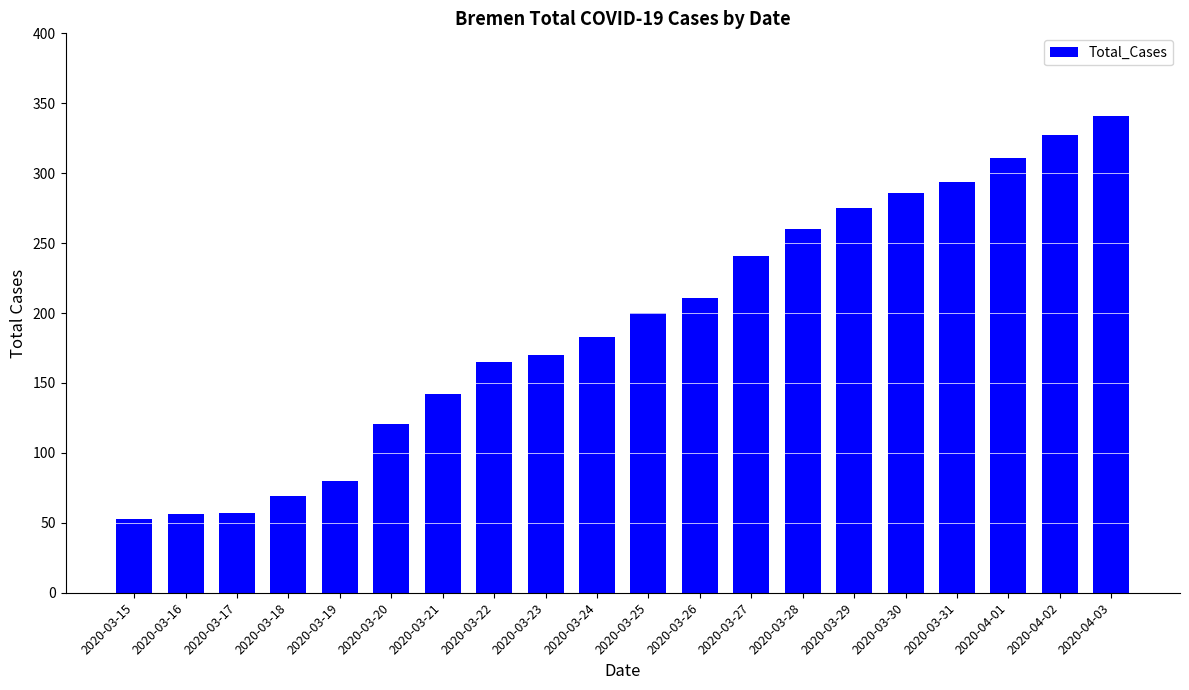

What is the label of the 6th bar from the right?

2020-03-29